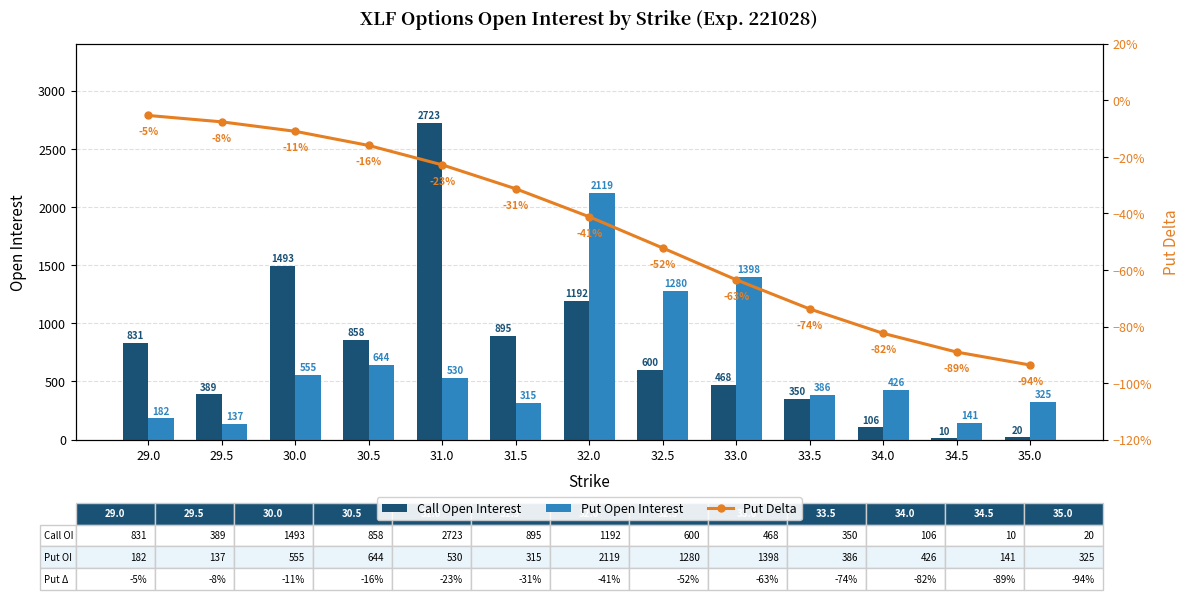

Which has a higher value, 30.0 or 29.5?

30.0